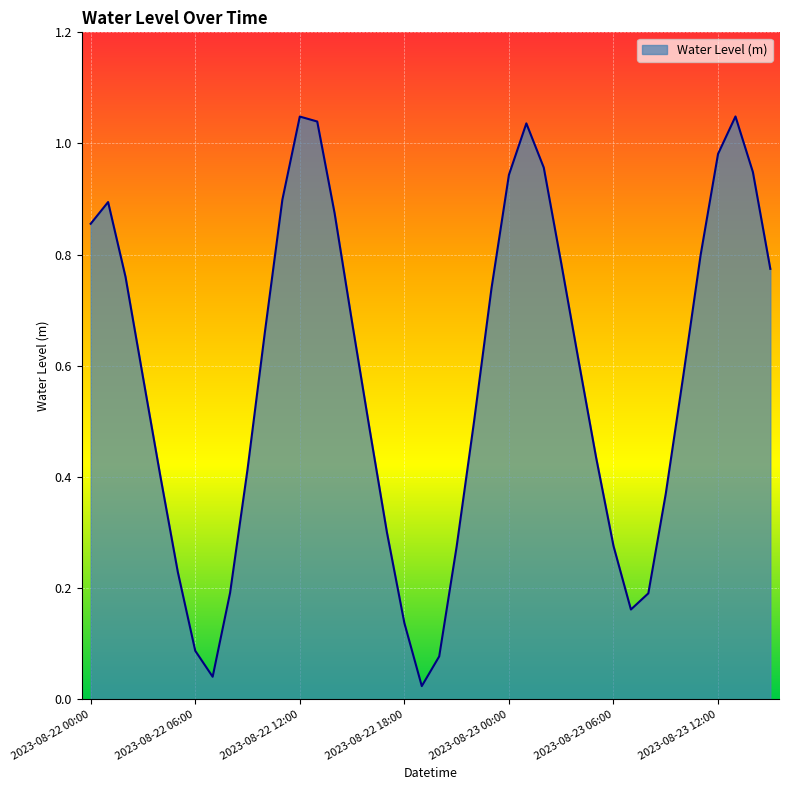

How many lines are shown in the chart?

1